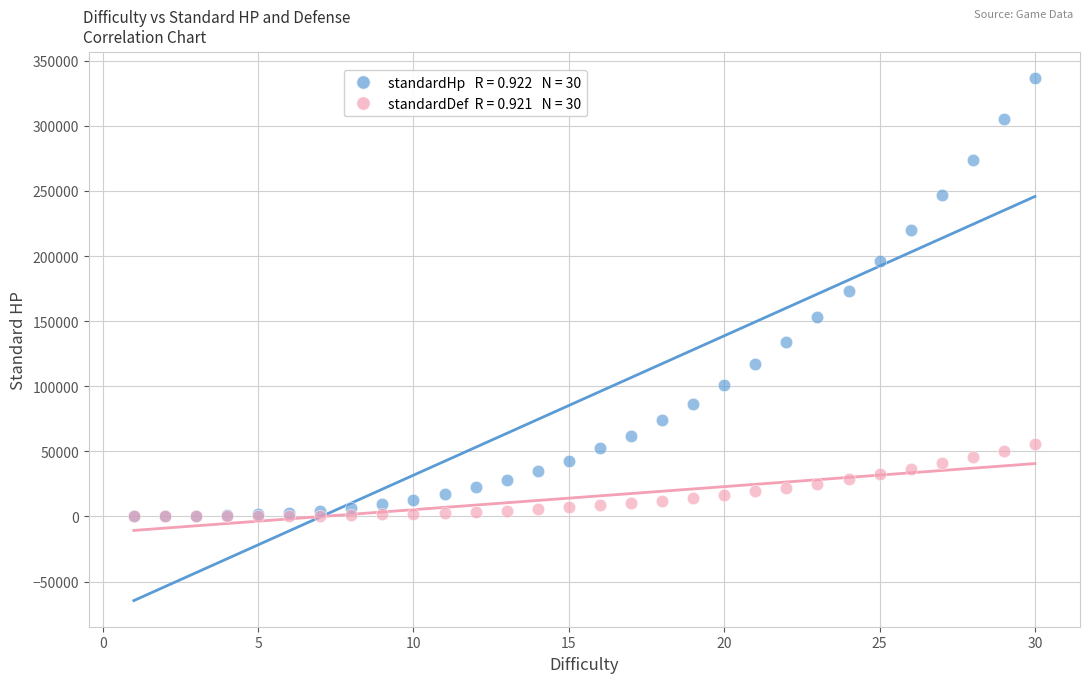

Across all series, what Y value is closest to 168337?

173514